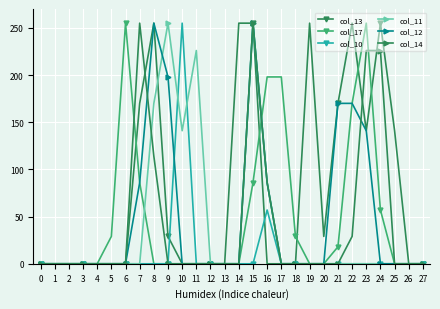

The col_14 series shows 129 at 18. True or false?

False